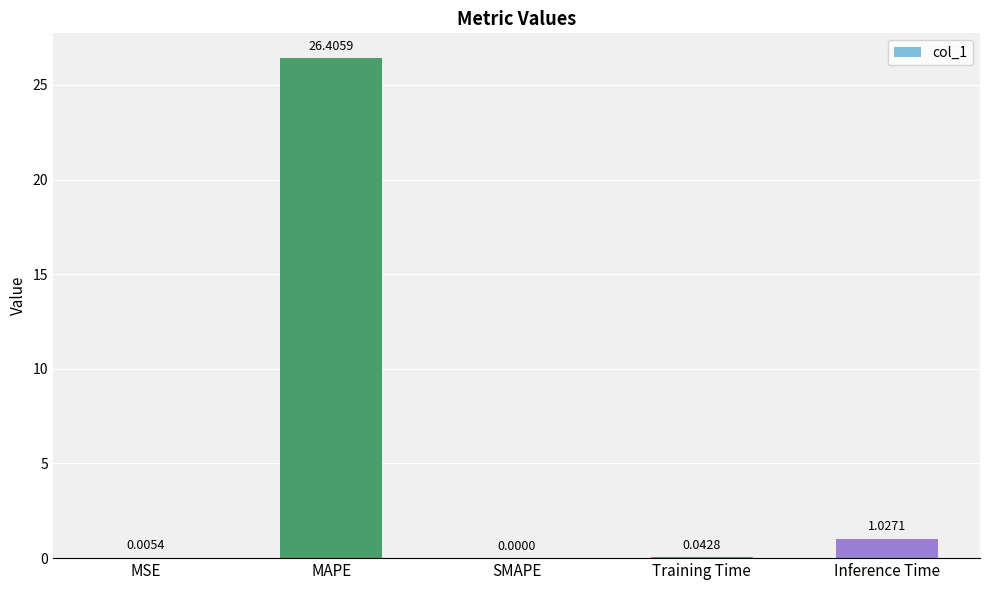

Where is the data nearest to the value 13?

Inference Time